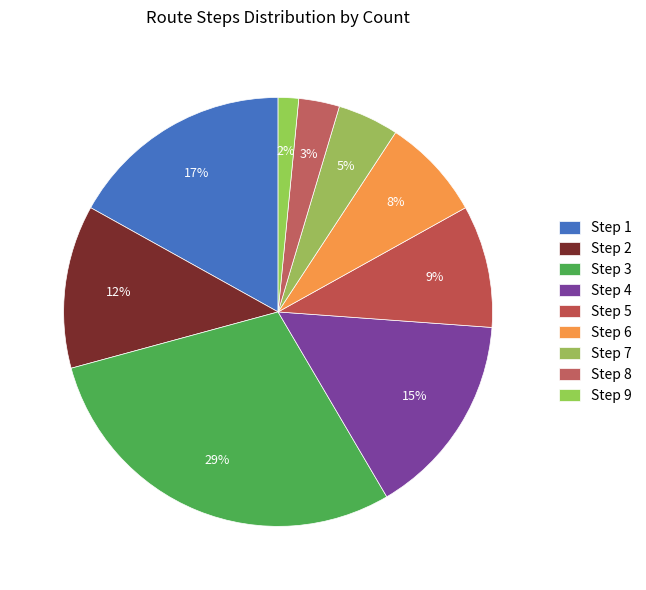

Rank the categories by value from highest to lowest.

Step 3, Step 1, Step 4, Step 2, Step 5, Step 6, Step 7, Step 8, Step 9